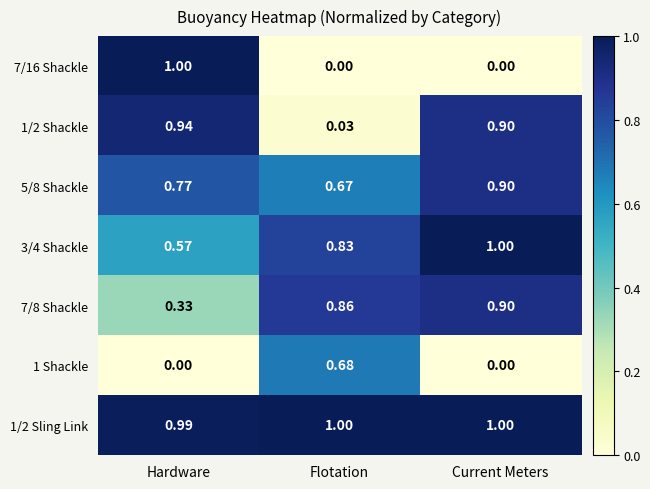

Which category has the highest value in the 7/8 Shackle series?

Current Meters